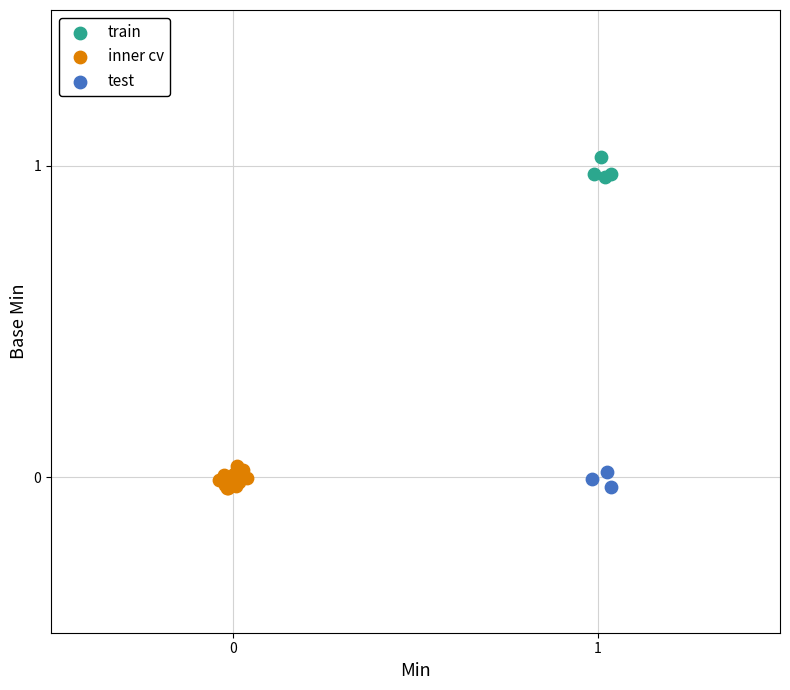

Which series contains the highest Y value?

train